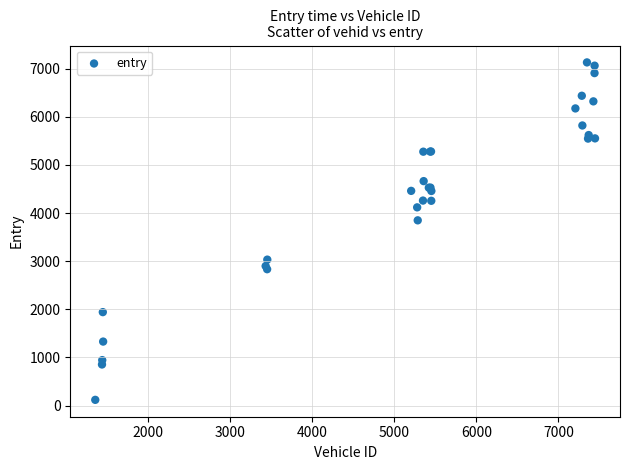

What Y value in the scatter plot is closest to 3623?

3847.8